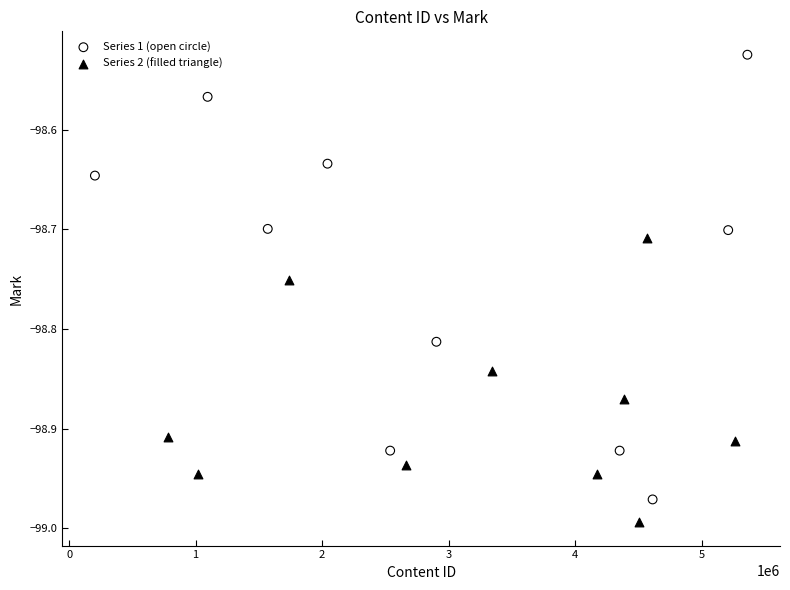

Which series reaches the maximum Y coordinate?

Series 1 (open circle)